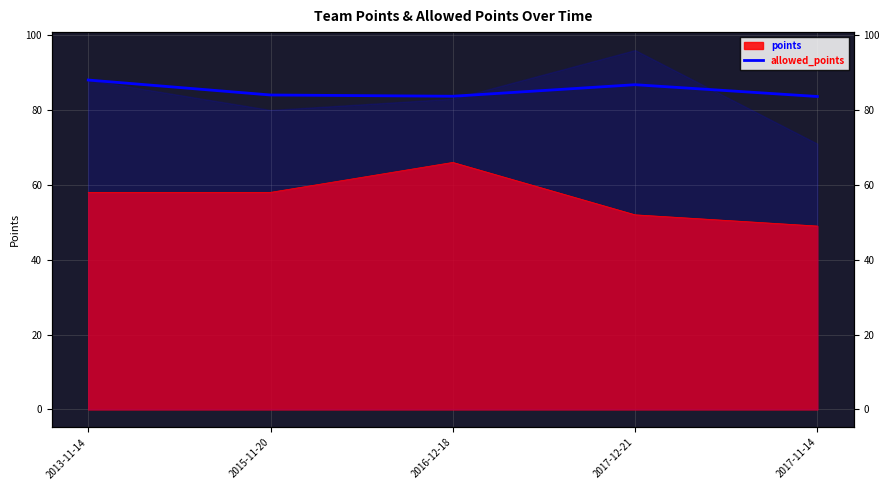

Does the chart have visible grid lines?

Yes